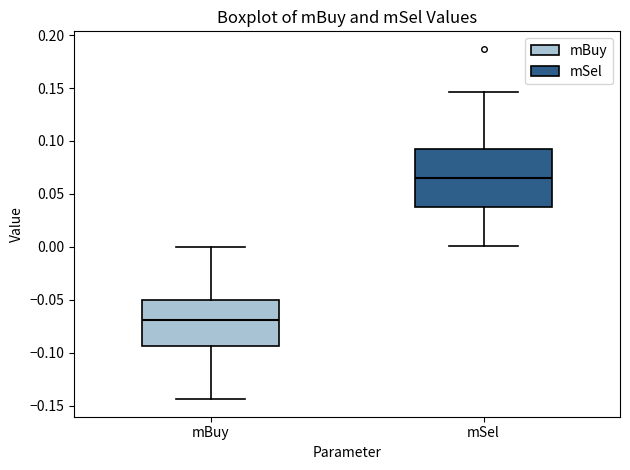

Where does the lower whisker of the box for mSel end on the y-axis? The values are not printed on the chart, so give them approximately, as read against the axis.

0.000